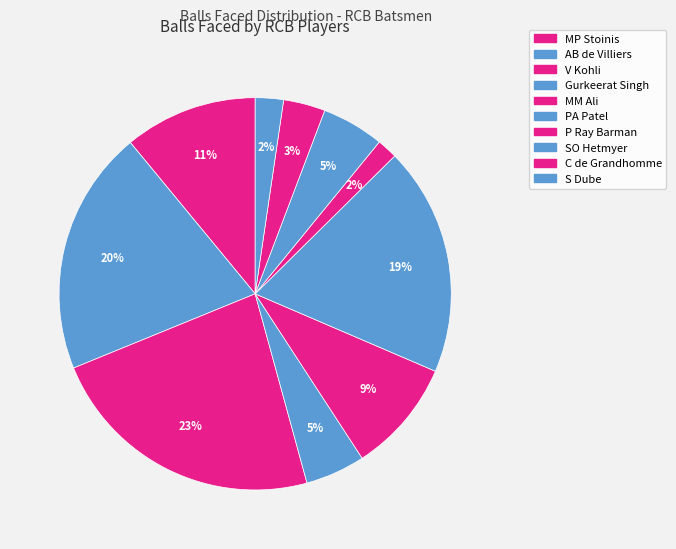

What portion of the pie excludes AB de Villiers?

79.8%